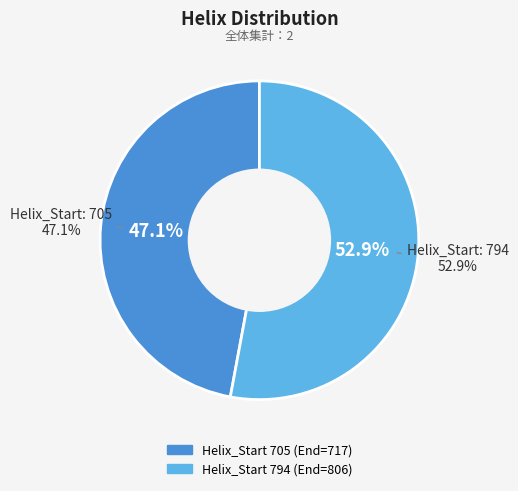

What is the ratio of the value at 705 to the value at 794?

0.9